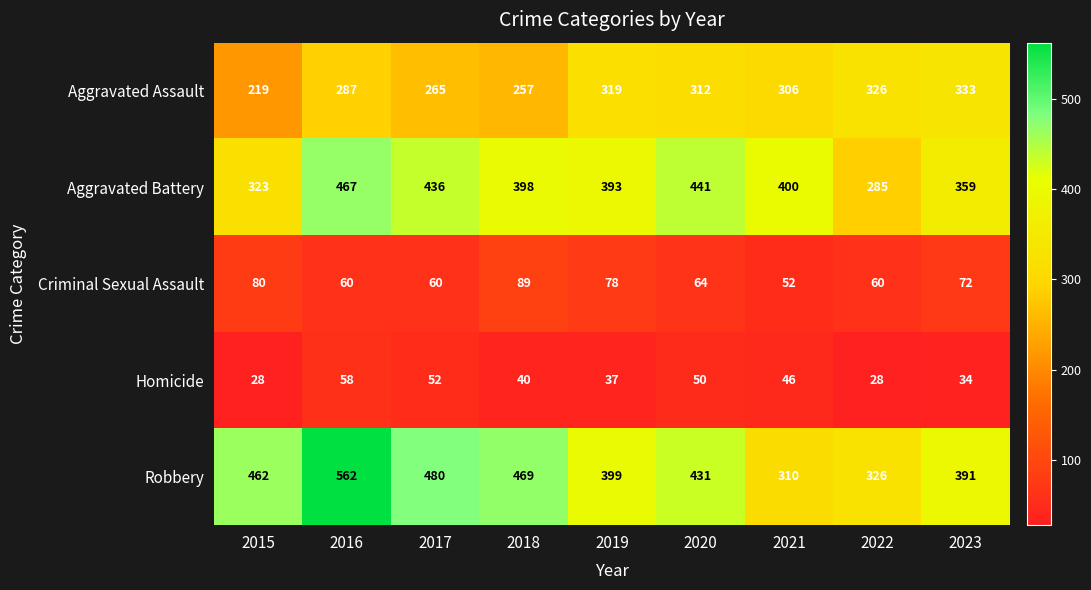

What is the difference between the Aggravated Battery values at 2023 and 2021?

41